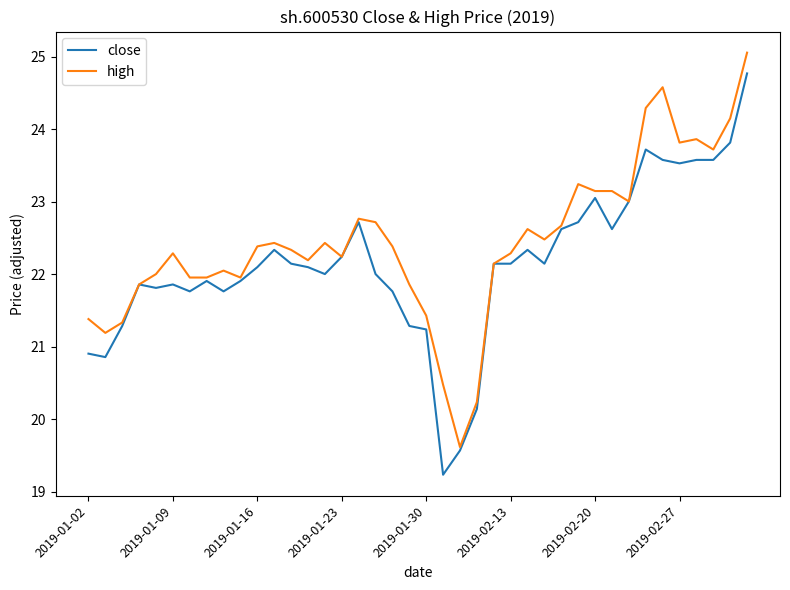

What is the greatest value displayed?

25.1